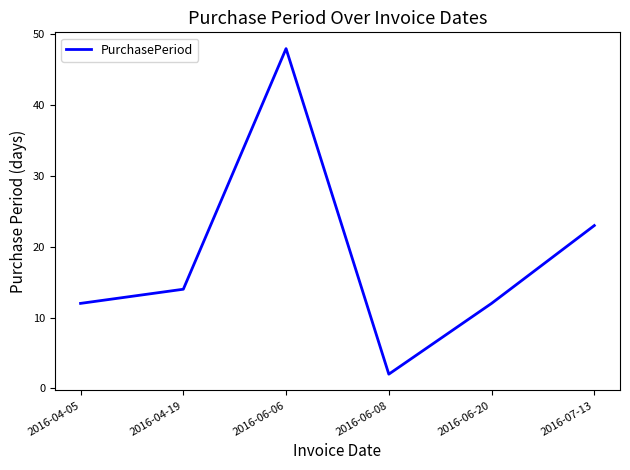

Does the chart display data point markers on the line(s)?

No